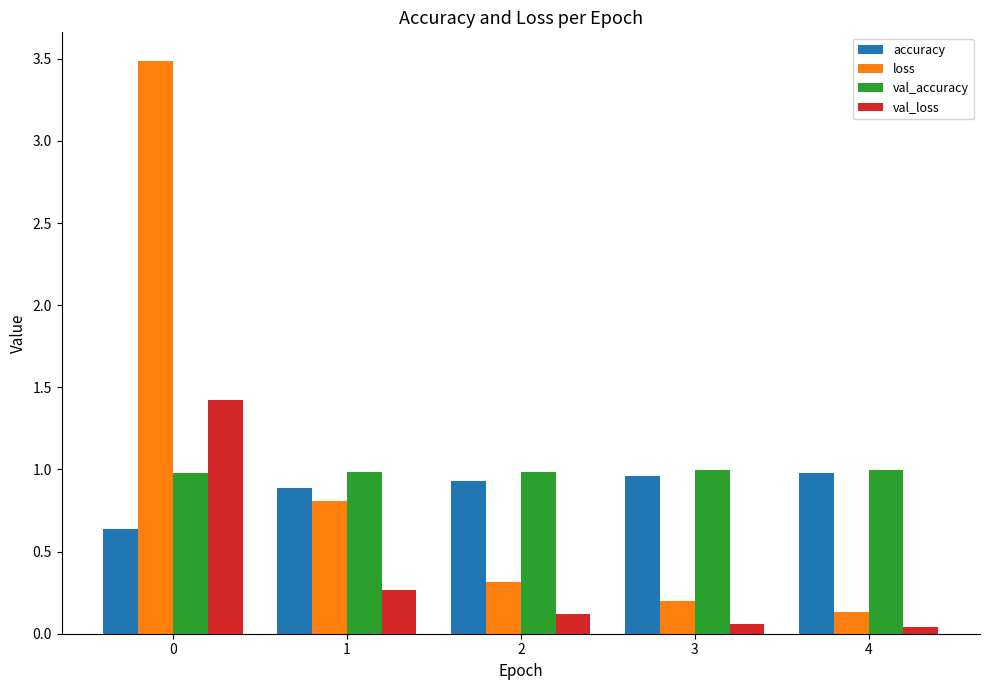

Is the value of val_loss at 4 greater than the value of loss at 0?

No